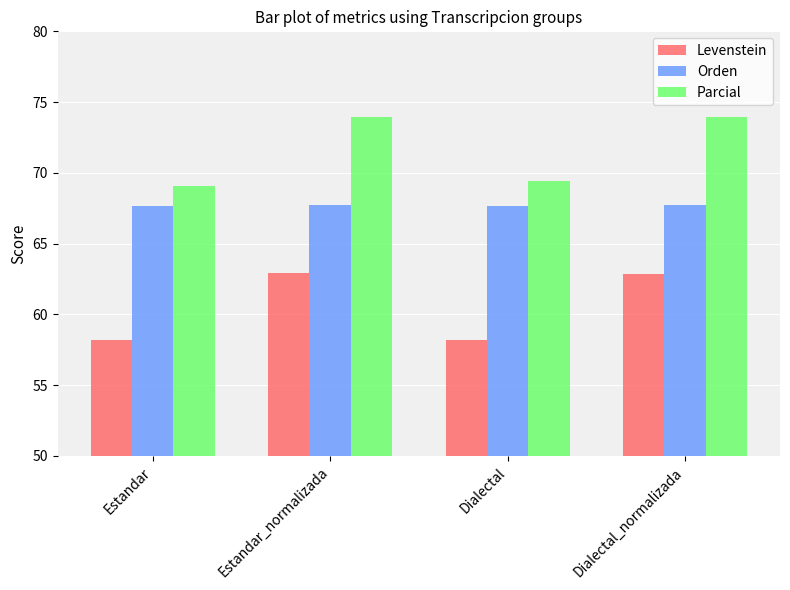

List the series in order of their peak value, lowest first.

Levenstein, Orden, Parcial